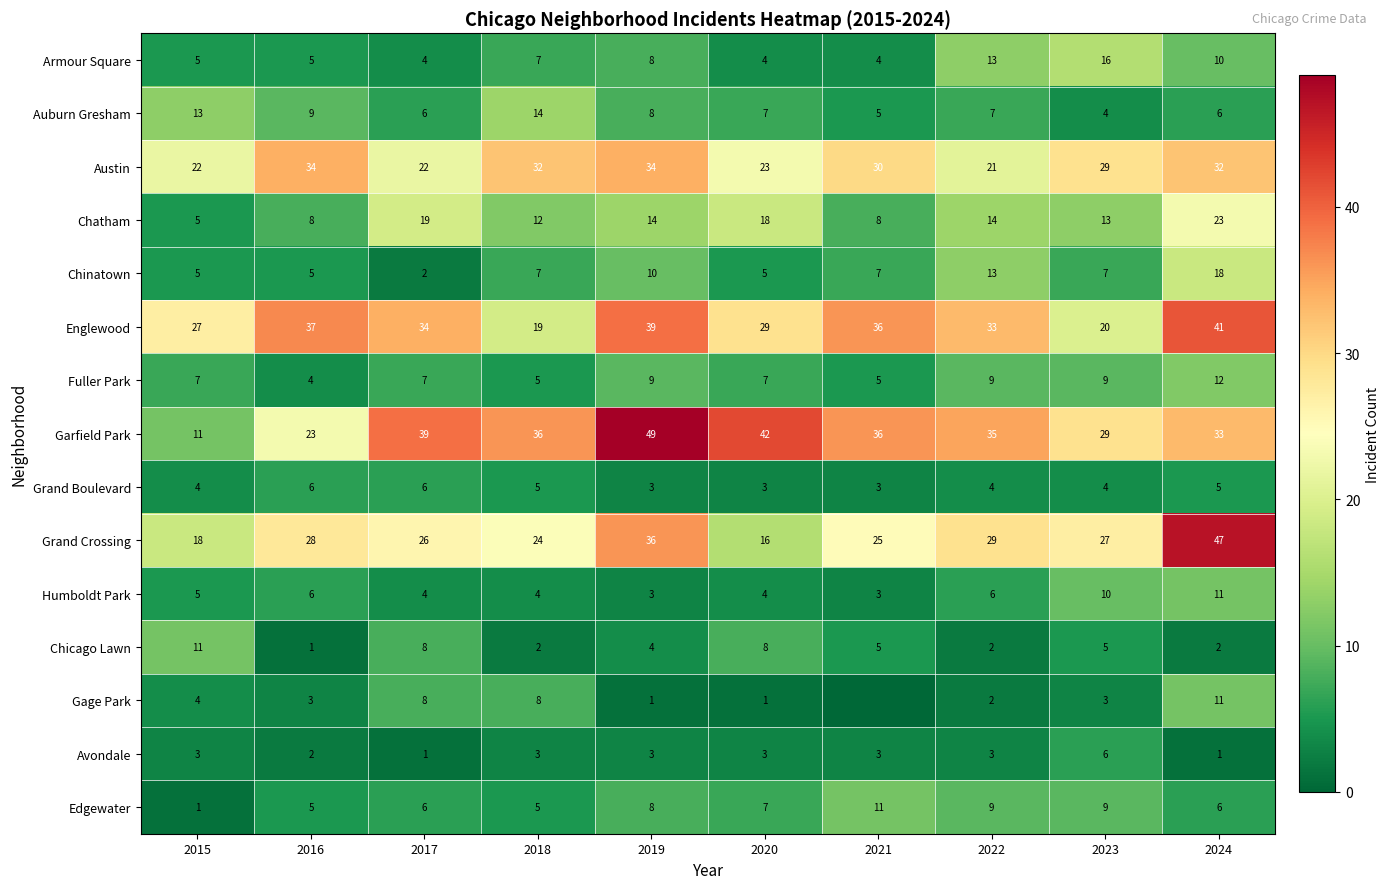

True or false: Avondale has a value of 2 at 2024.

False